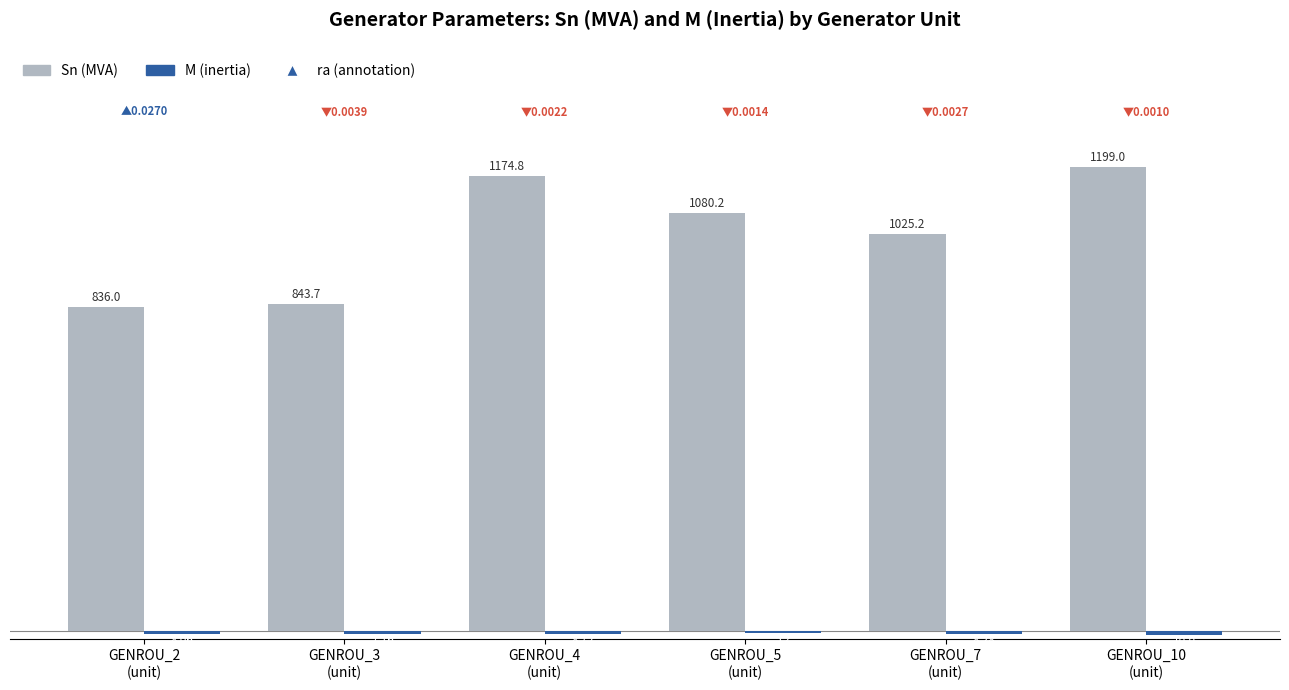

Rank the categories by Sn (MVA) value from lowest to highest.

GENROU_2
(unit), GENROU_3
(unit), GENROU_7
(unit), GENROU_5
(unit), GENROU_4
(unit), GENROU_10
(unit)